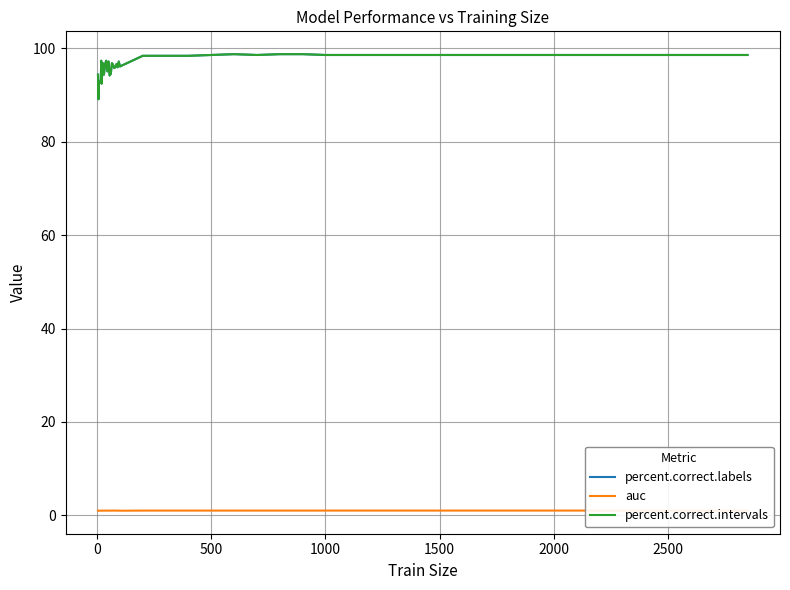

Rank the series at 1500 from highest to lowest value.

percent.correct.labels, percent.correct.intervals, auc